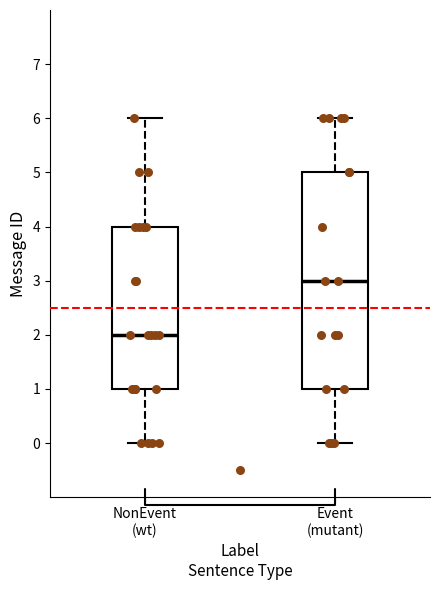

Comparing the boxes themselves (not the whiskers), which one is the tallest?

Event (mutant)